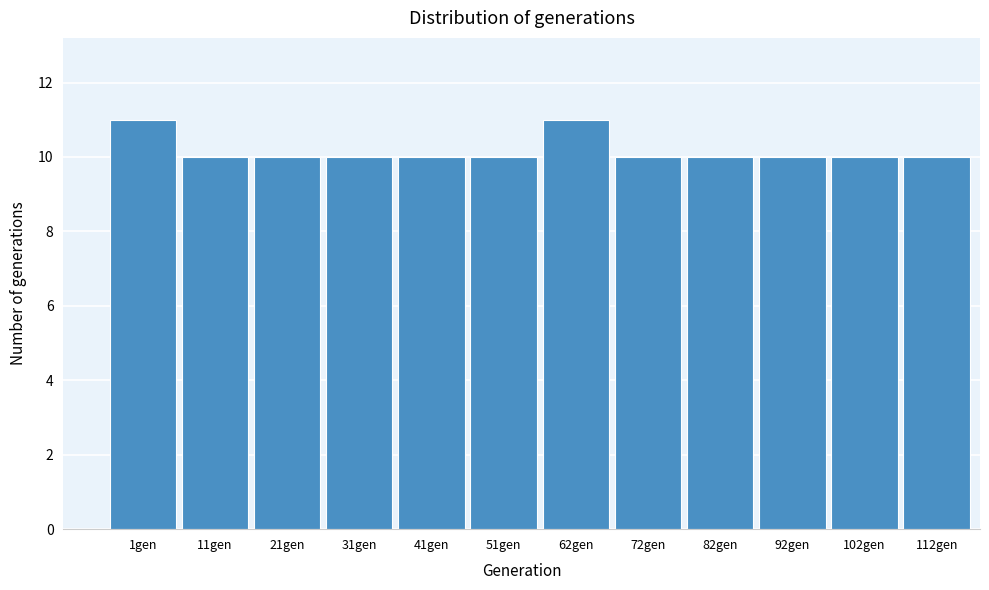

Reading left to right, what are all the values shown in this chart?

11	10	10	10	10	10	11	10	10	10	10	10